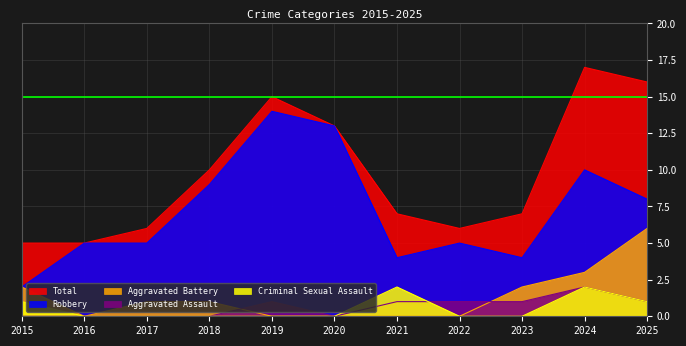

At how many categories does at least one series exceed 10?

4